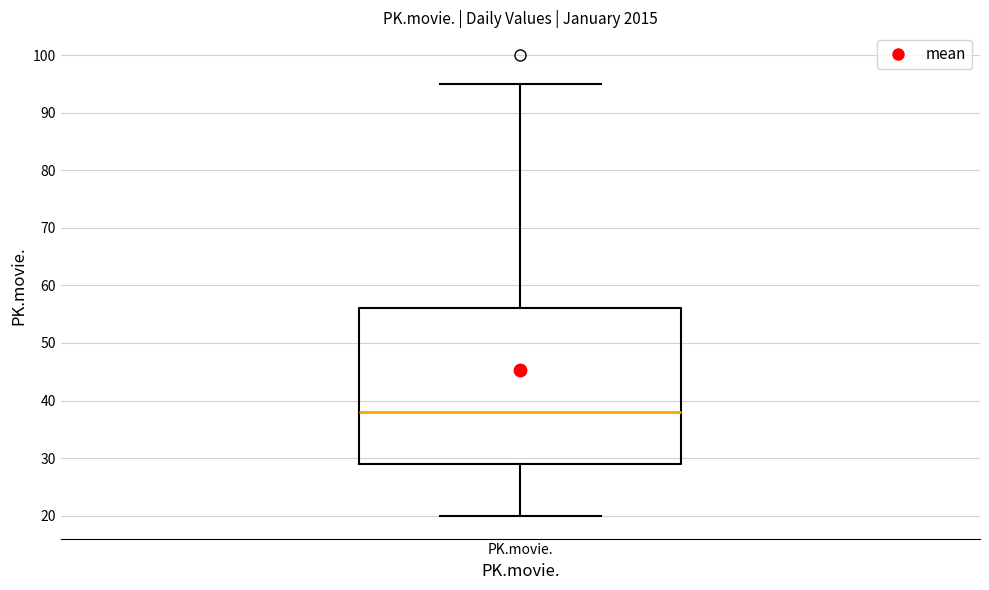

Where does the median line of the box for PK.movie. sit on the y-axis? The values are not printed on the chart, so give them approximately, as read against the axis.

38